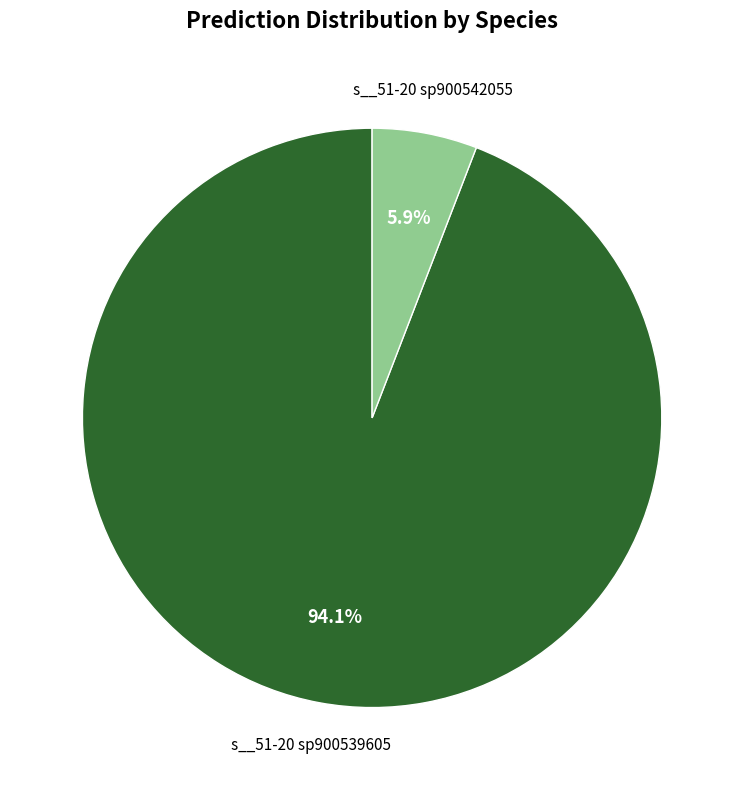

Combined, what portion of the pie is s__51-20 sp900542055 and s__51-20 sp900539605?

100.0%